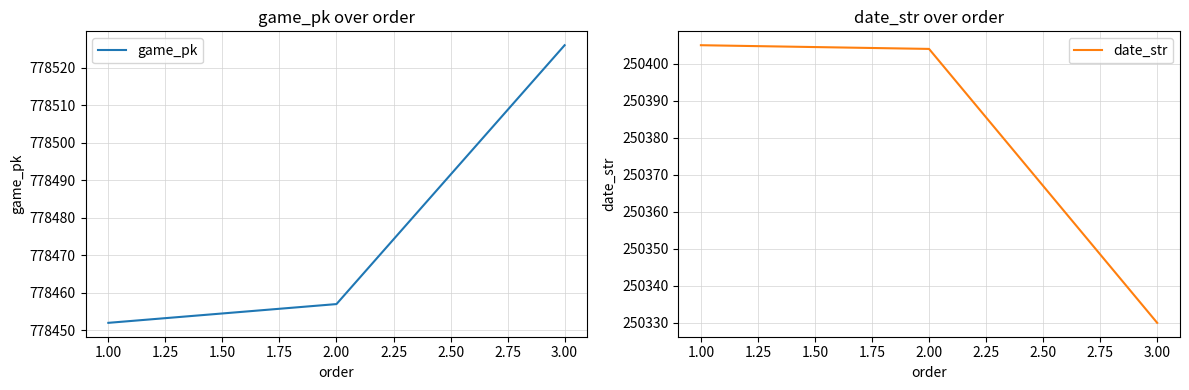

What is the difference between the date_str values at 3.00 and 1.00?

75